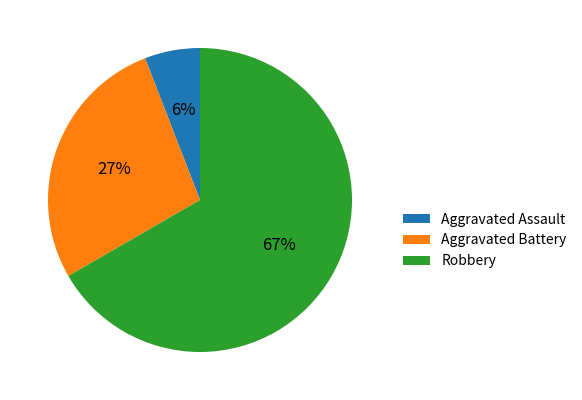

What is the largest slice in the pie chart?

Robbery